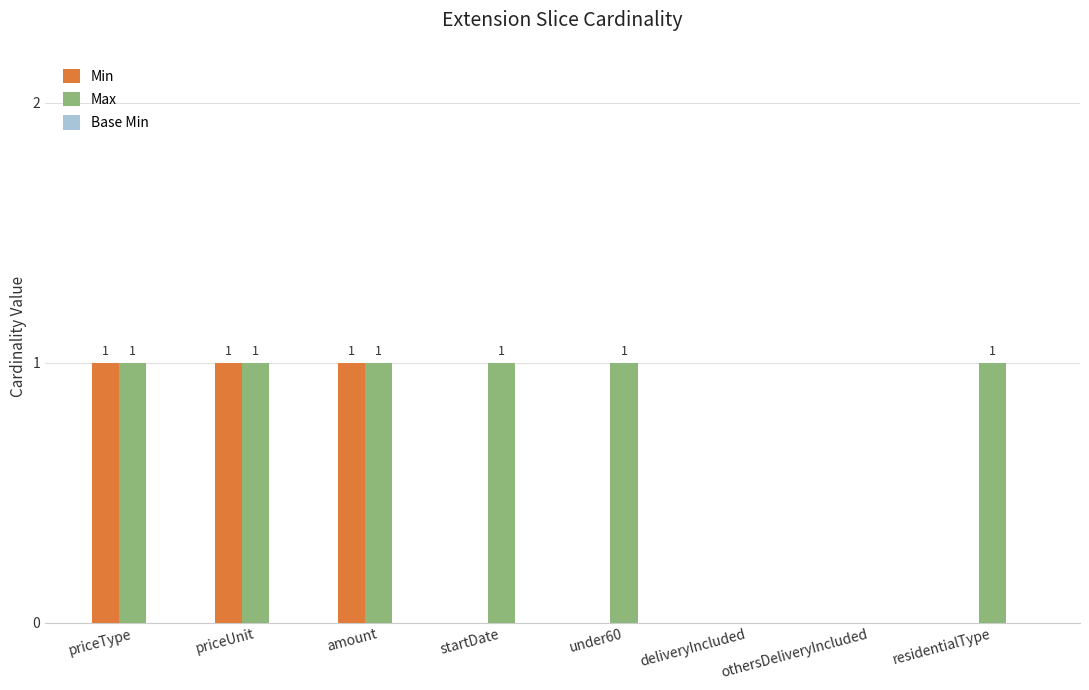

How many positive values does the Max series have?

6